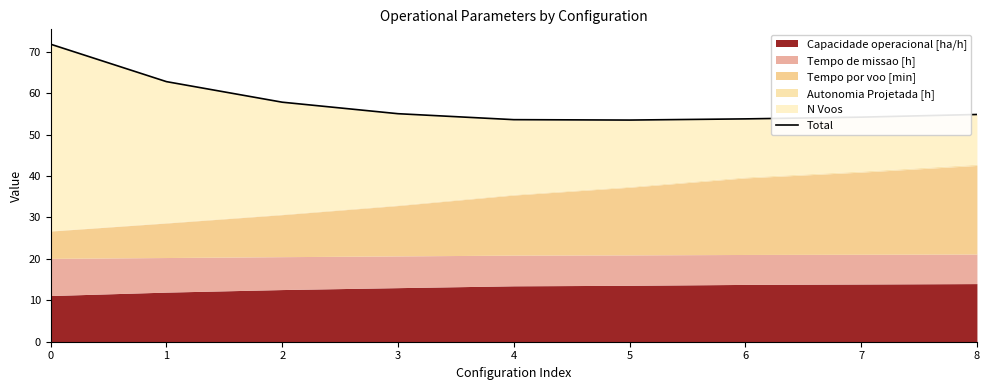

Reading left to right, what are all the values shown in this chart?

71.8	62.8	57.8	55.0	53.6	53.5	53.8	54.2	54.9